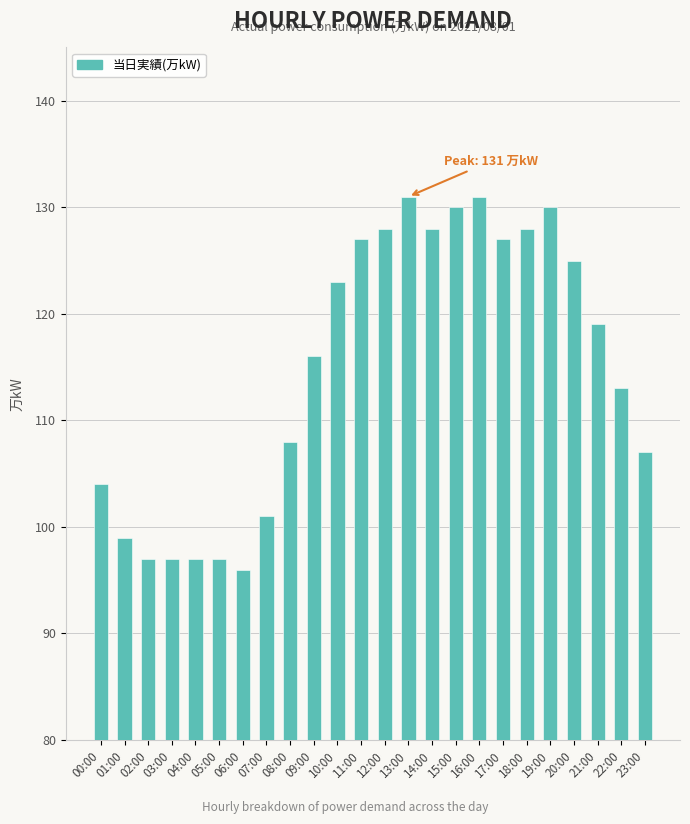

What is the label of the 1st bar from the right?

23:00